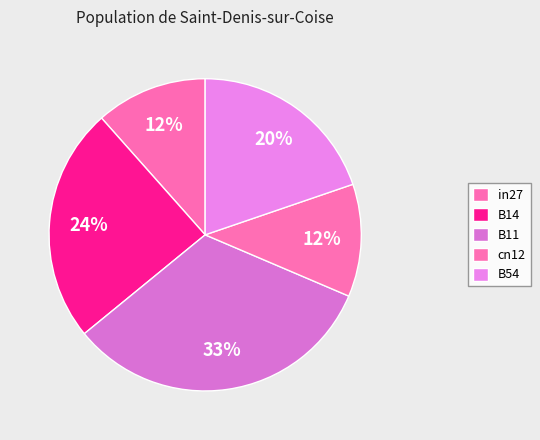

Which slice is the smallest?

in27